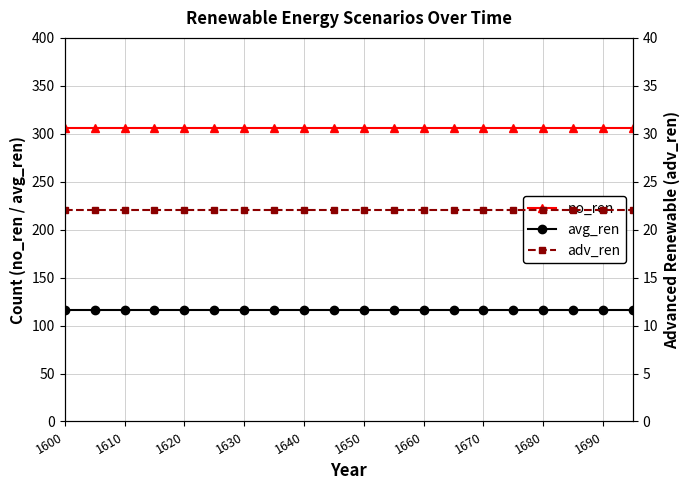

Is it true that no_ren equals 402 at 1610?

False